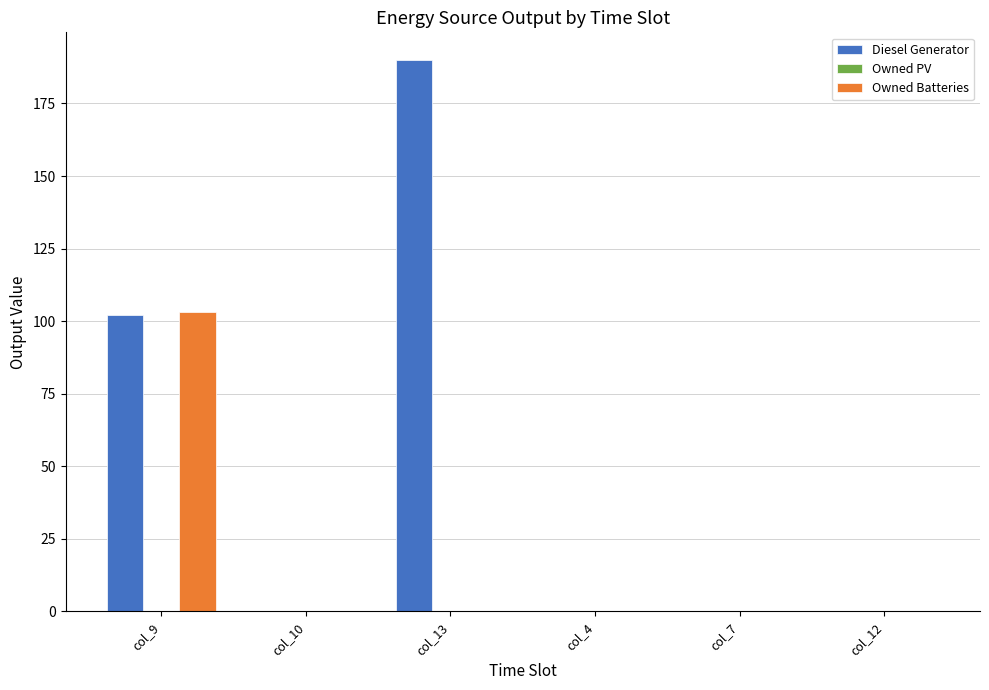

What is the sum of all Owned Batteries values?

103.0